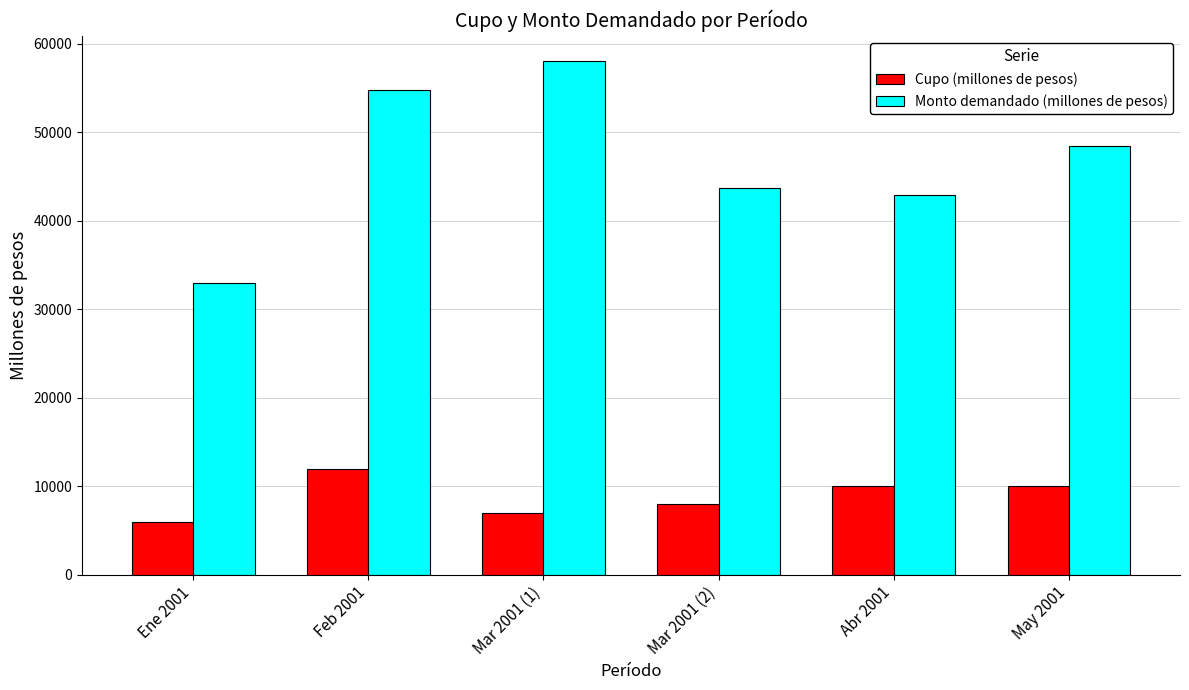

Reading left to right, what are all the values shown in this chart?

Cupo (millones de pesos): Ene 2001=6000.0	Feb 2001=12000.0	Mar 2001 (1)=7000.0	Mar 2001 (2)=8000.0	Abr 2001=10000.0	May 2001=10000.0
Monto demandado (millones de pesos): Ene 2001=32950.0	Feb 2001=54750.0	Mar 2001 (1)=58000.0	Mar 2001 (2)=43662.5	Abr 2001=42862.5	May 2001=48450.0